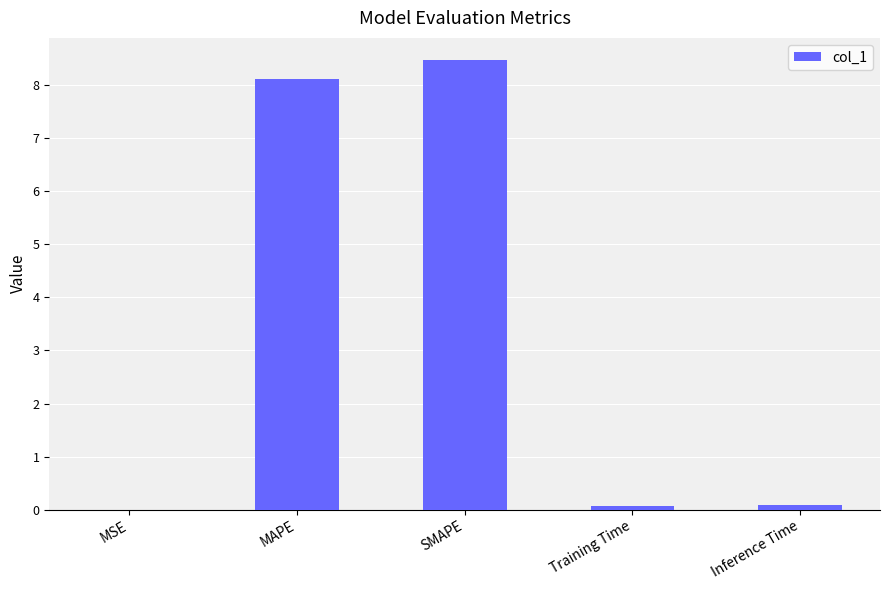

What is the average value?

3.3